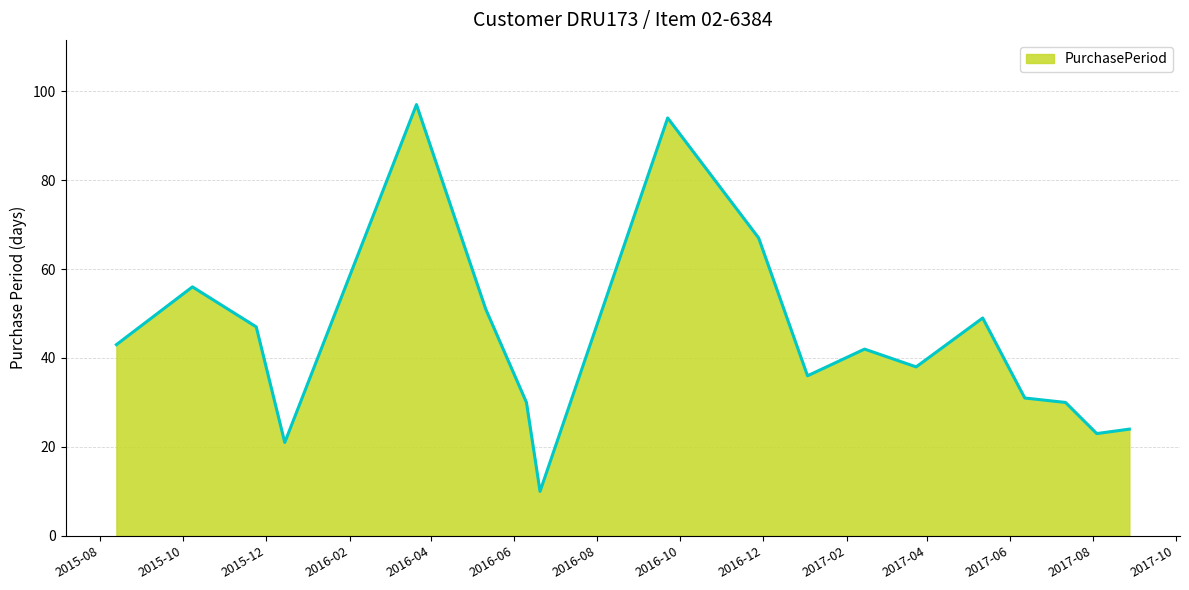

What is the smallest value displayed?

10